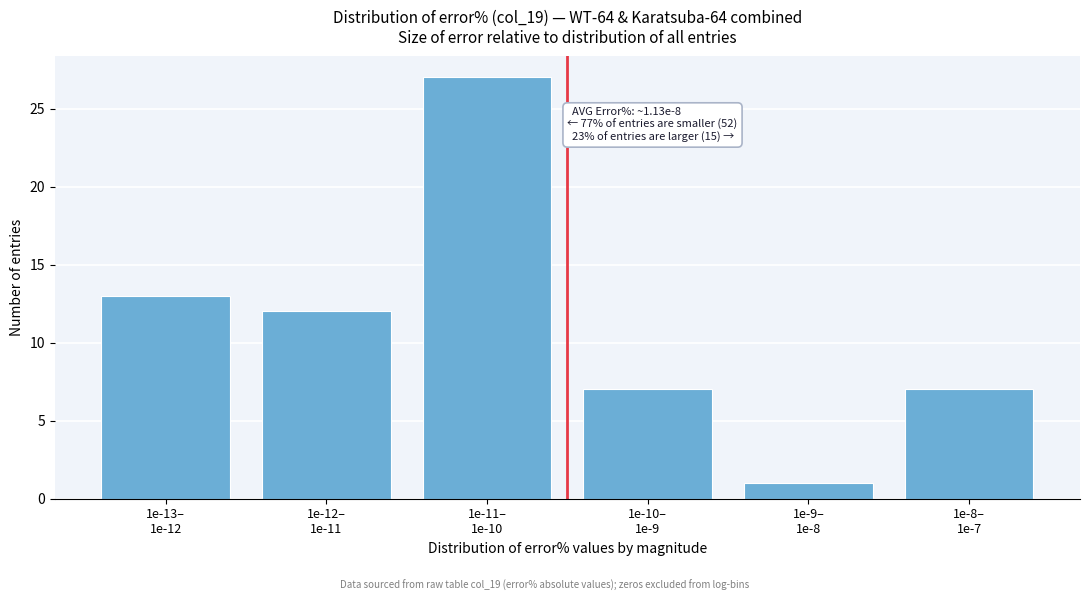

Reading left to right, extract all data points from this chart.

13	12	27	7	1	7